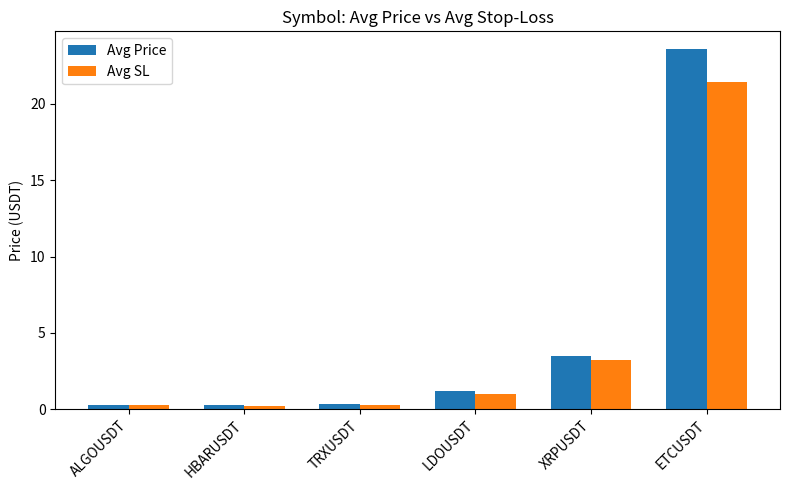

What are all the series names shown in the legend?

Avg Price, Avg SL